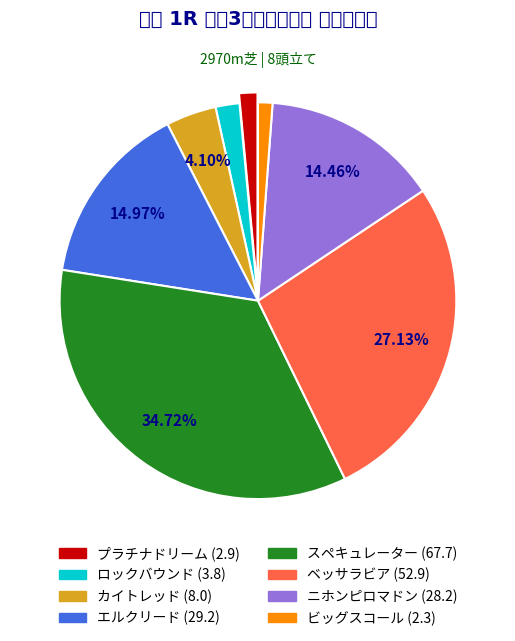

Count the number of slices in the pie.

8